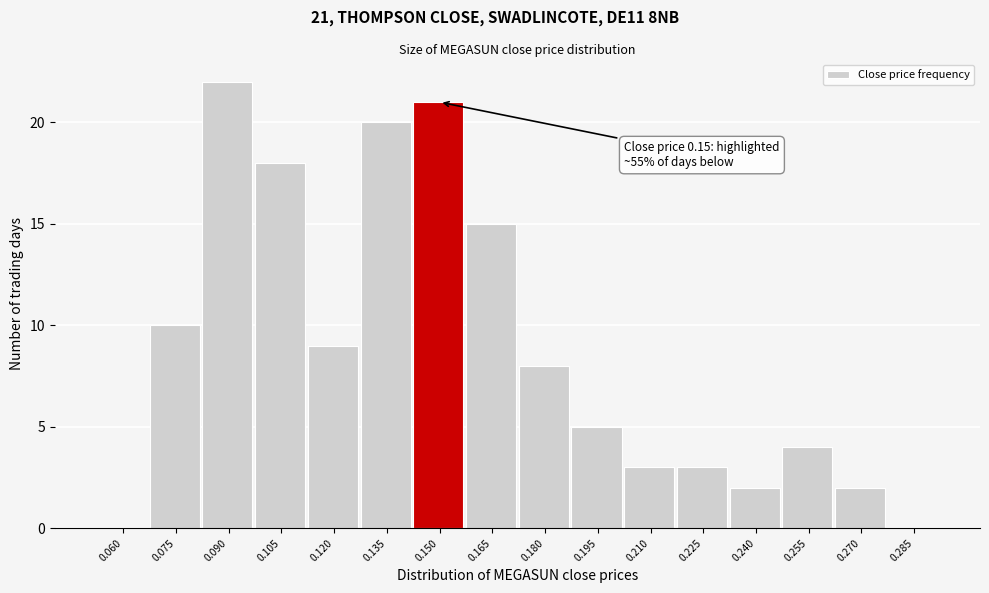

Reading right to left, transcribe all the data shown in this chart.

0.285=0	0.270=2	0.255=4	0.240=2	0.225=3	0.210=3	0.195=5	0.180=8	0.165=15	0.150=21	0.135=20	0.120=9	0.105=18	0.090=22	0.075=10	0.060=0